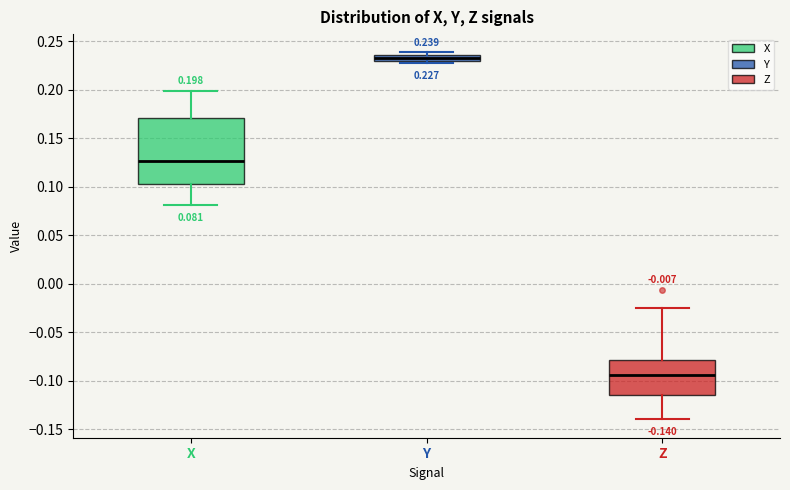

Which box's median line is the highest?

Y